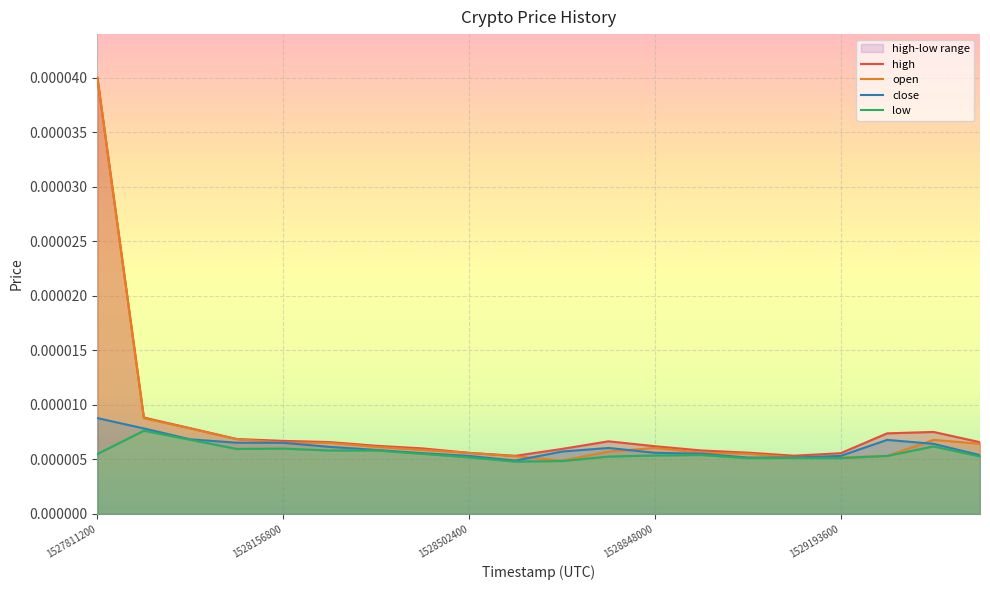

Between 13 and 15, which is larger?

13